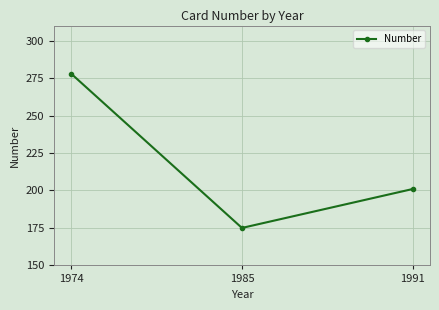

The value at 1974 is 278. True or false?

True